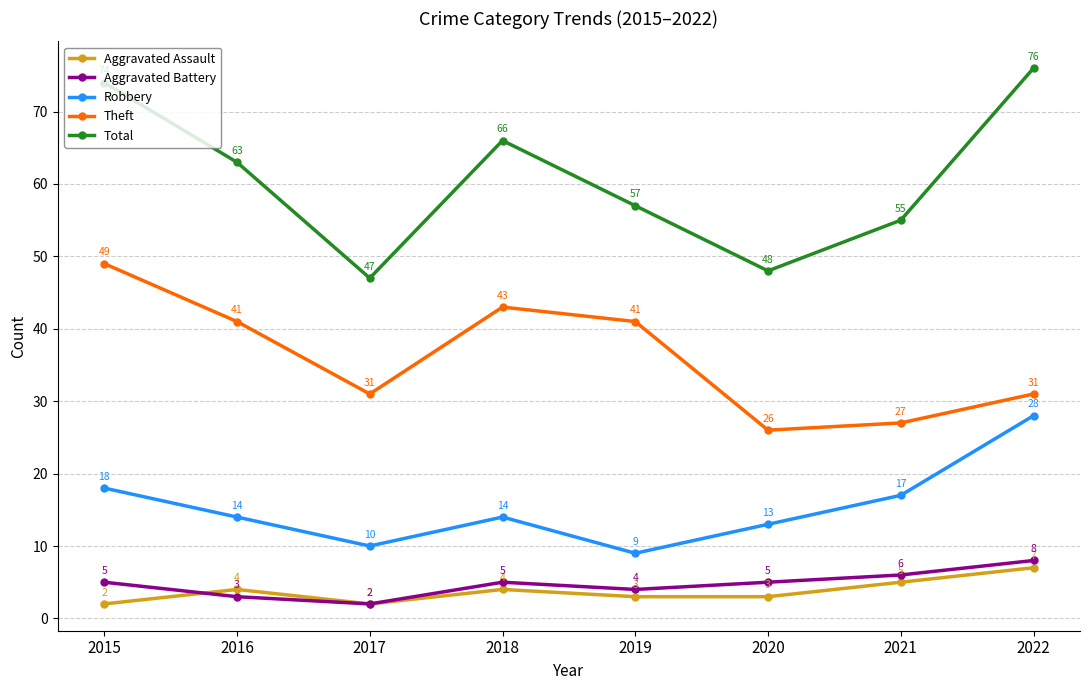

What is the minimum value shown in the chart?

2